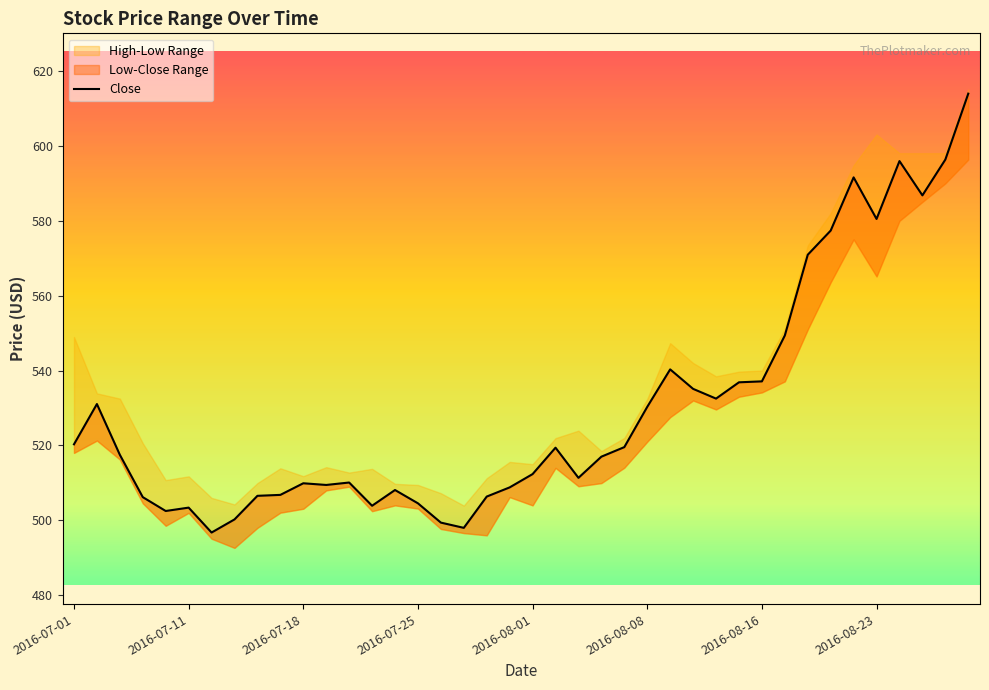

Approximately how many times larger is the value at 33 compared to 13?

1.1